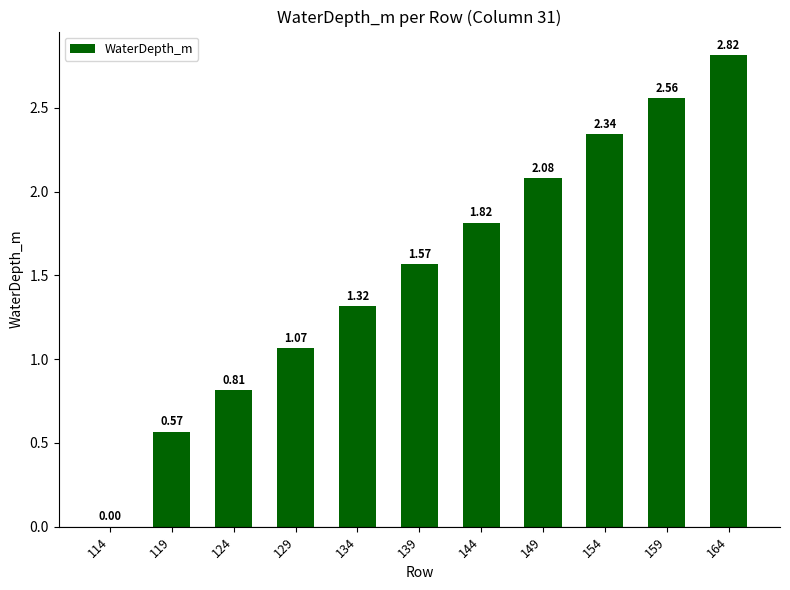

Are the bars horizontal?

No